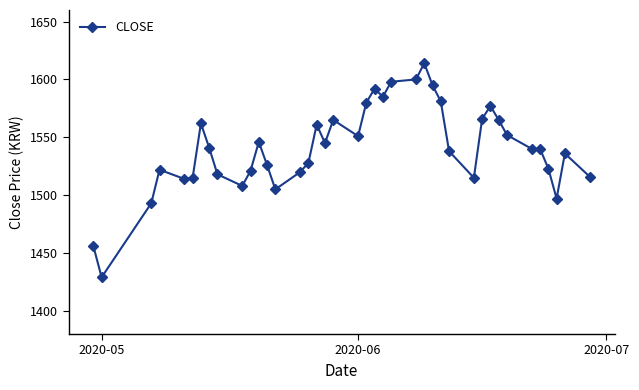

What is the greatest value displayed?

1614